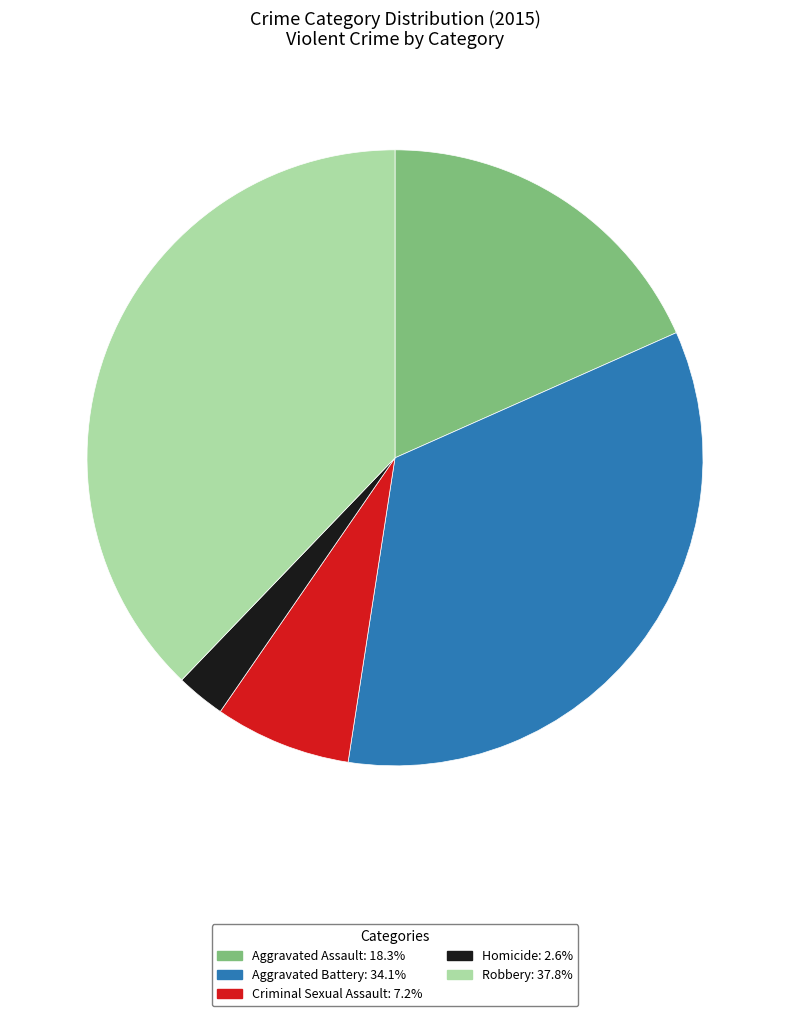

Which has a higher value, Criminal Sexual Assault or Homicide?

Criminal Sexual Assault